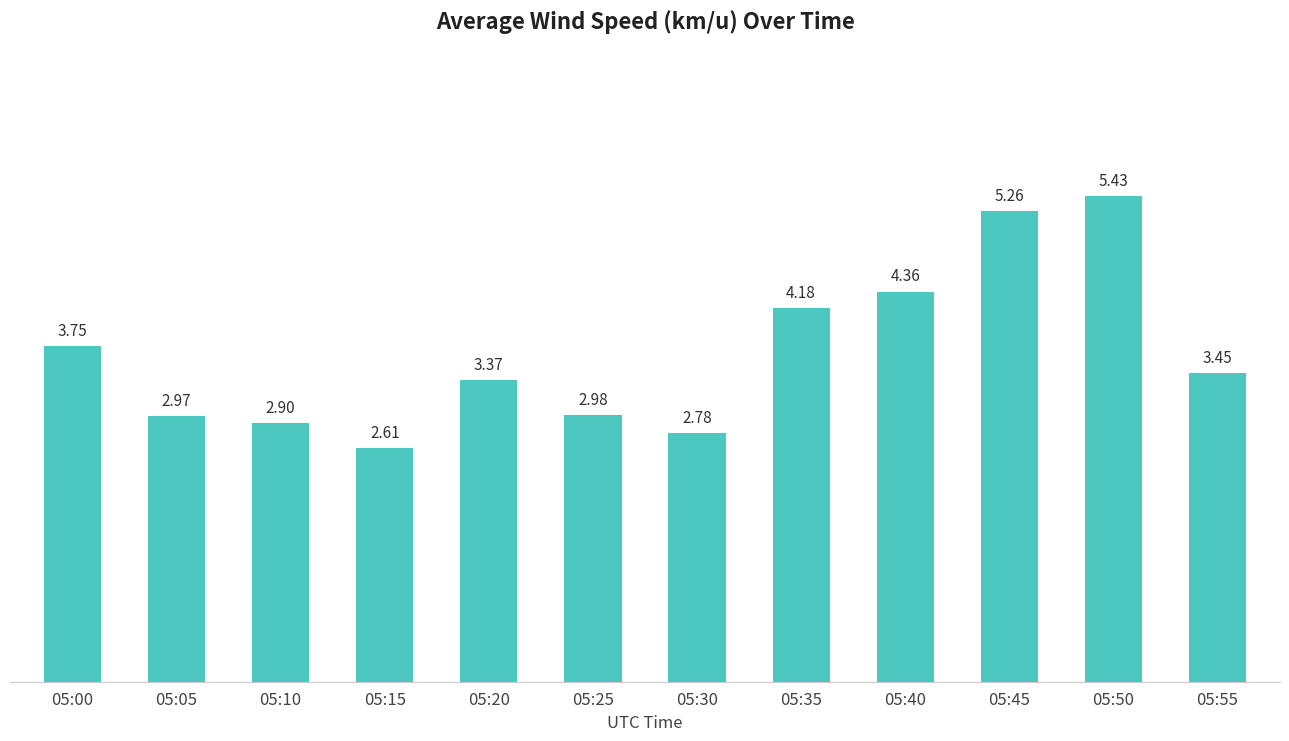

Approximately how many times larger is the value at 05:15 compared to 05:50?

0.5